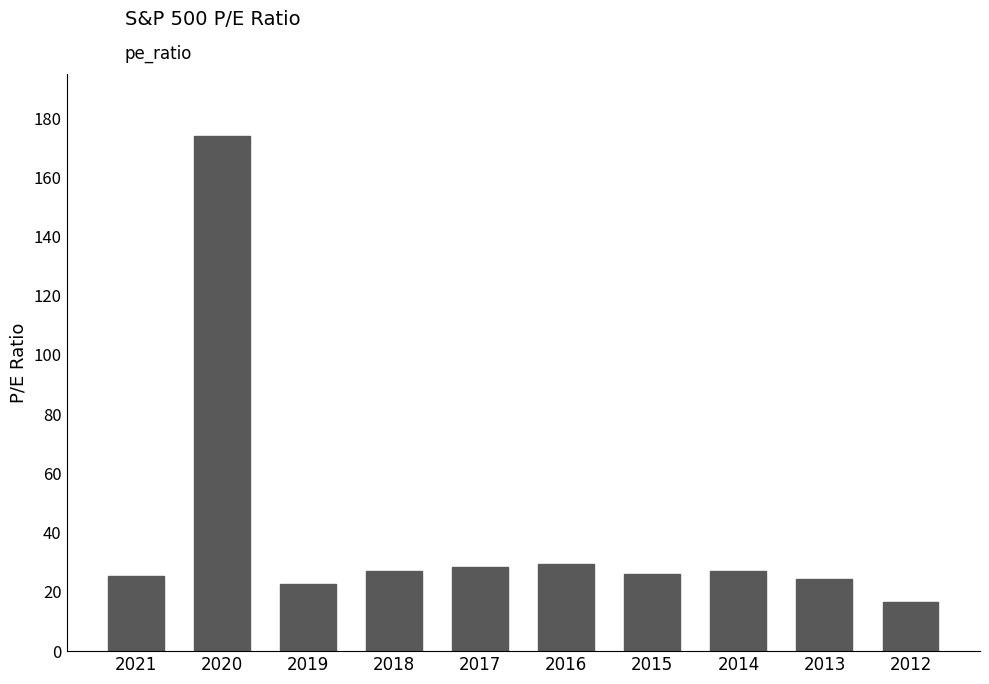

What is the smallest value displayed?

16.5